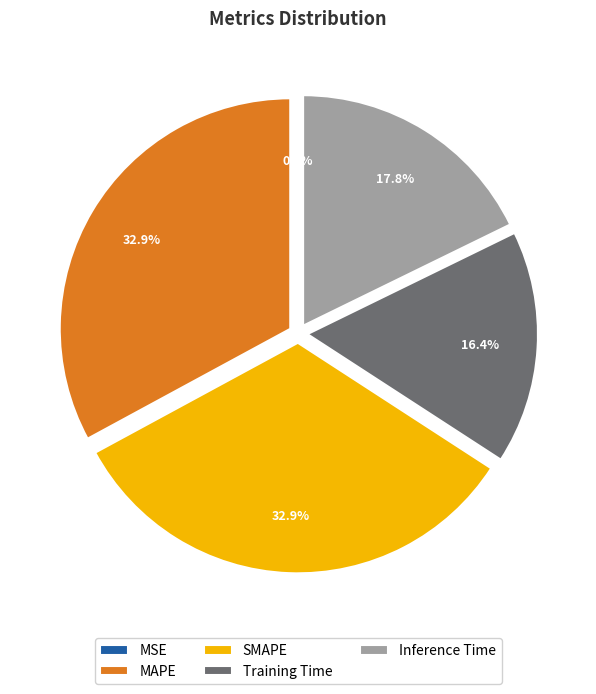

True or false: MAPE accounts for 42% of the total.

False